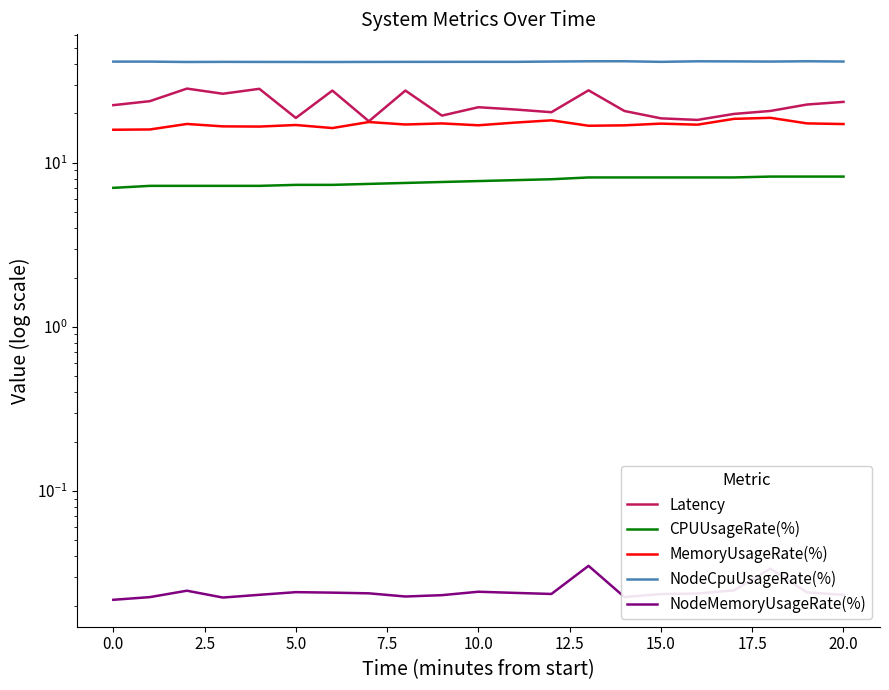

What is the difference between the maximum and minimum values in the NodeCpuUsageRate(%) series?

0.4